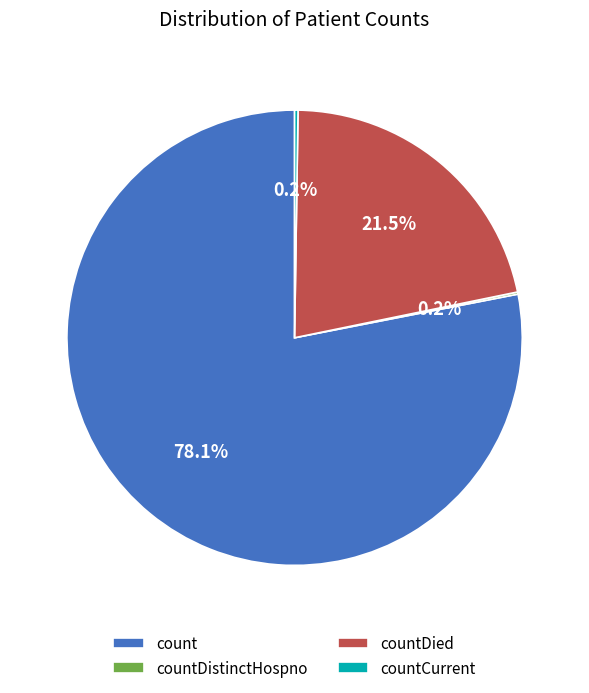

Combined, do countDied and count account for over 50%?

Yes